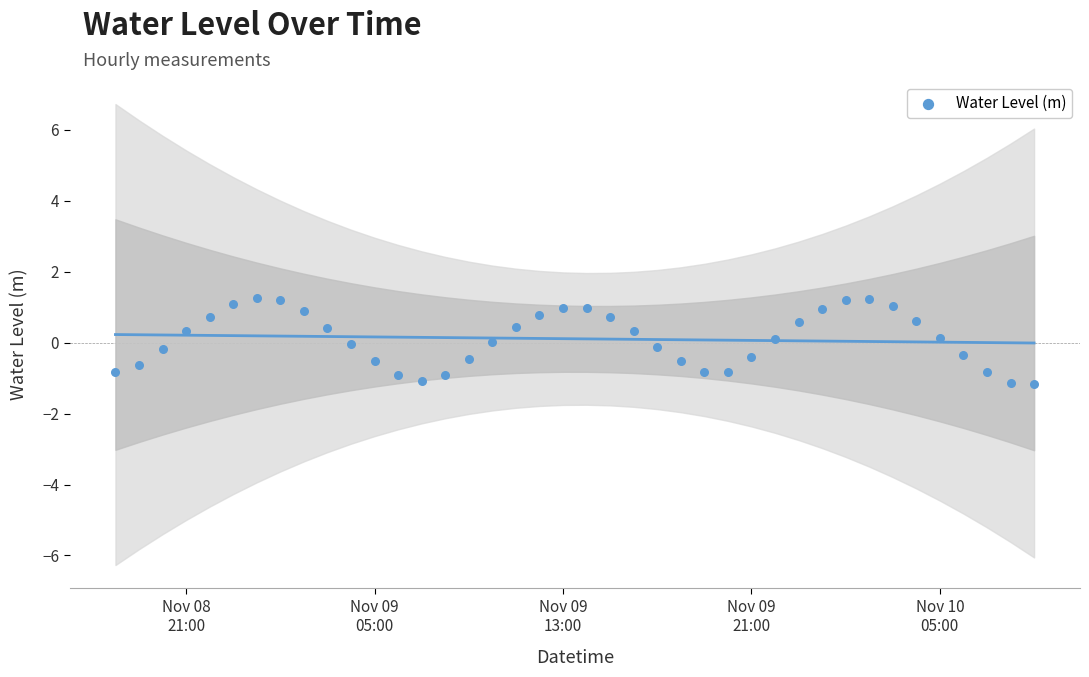

What is the range of X values (max minus min)?

1.6